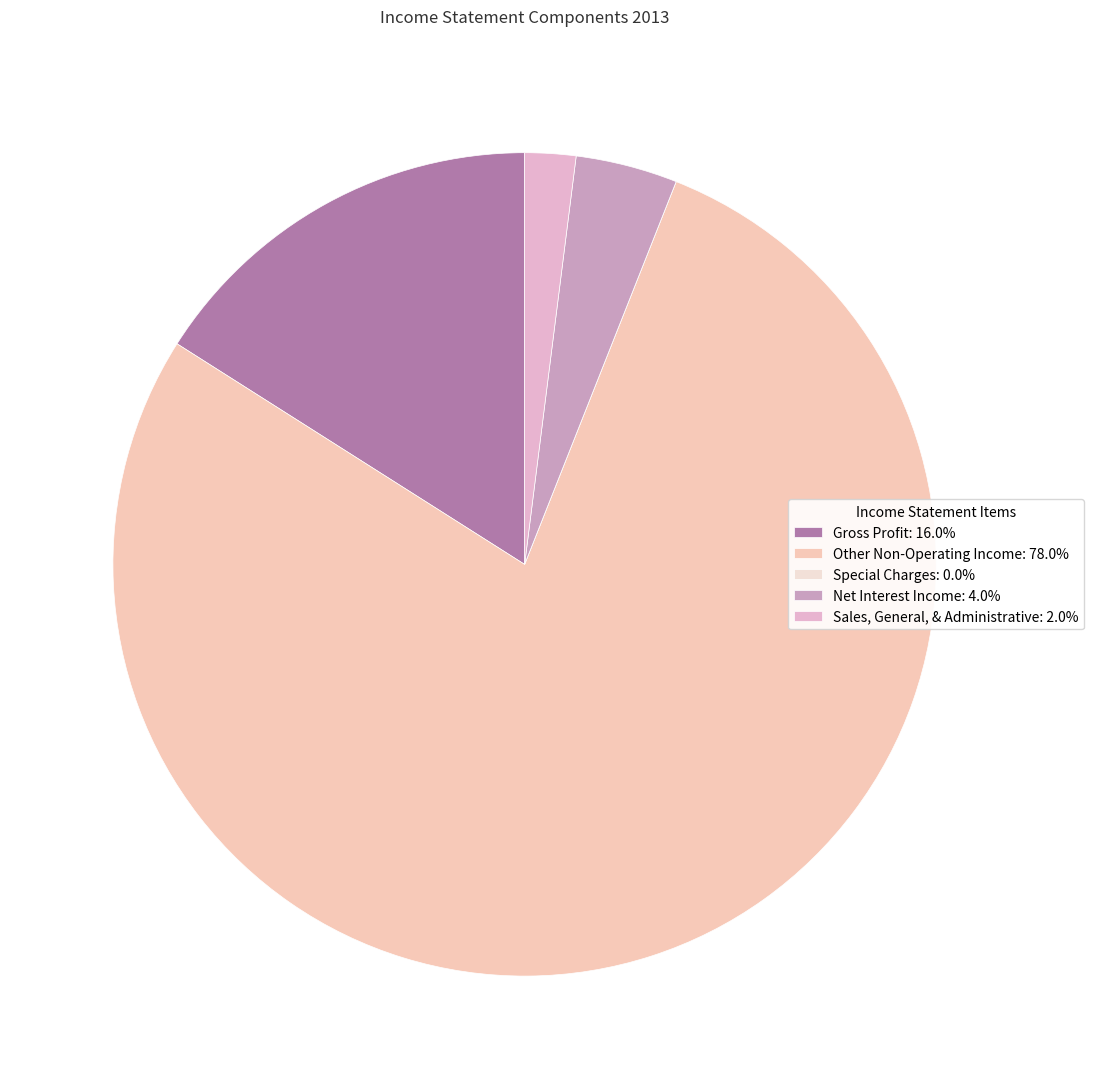

Which category has the biggest portion of the pie?

Other Non-Operating Income